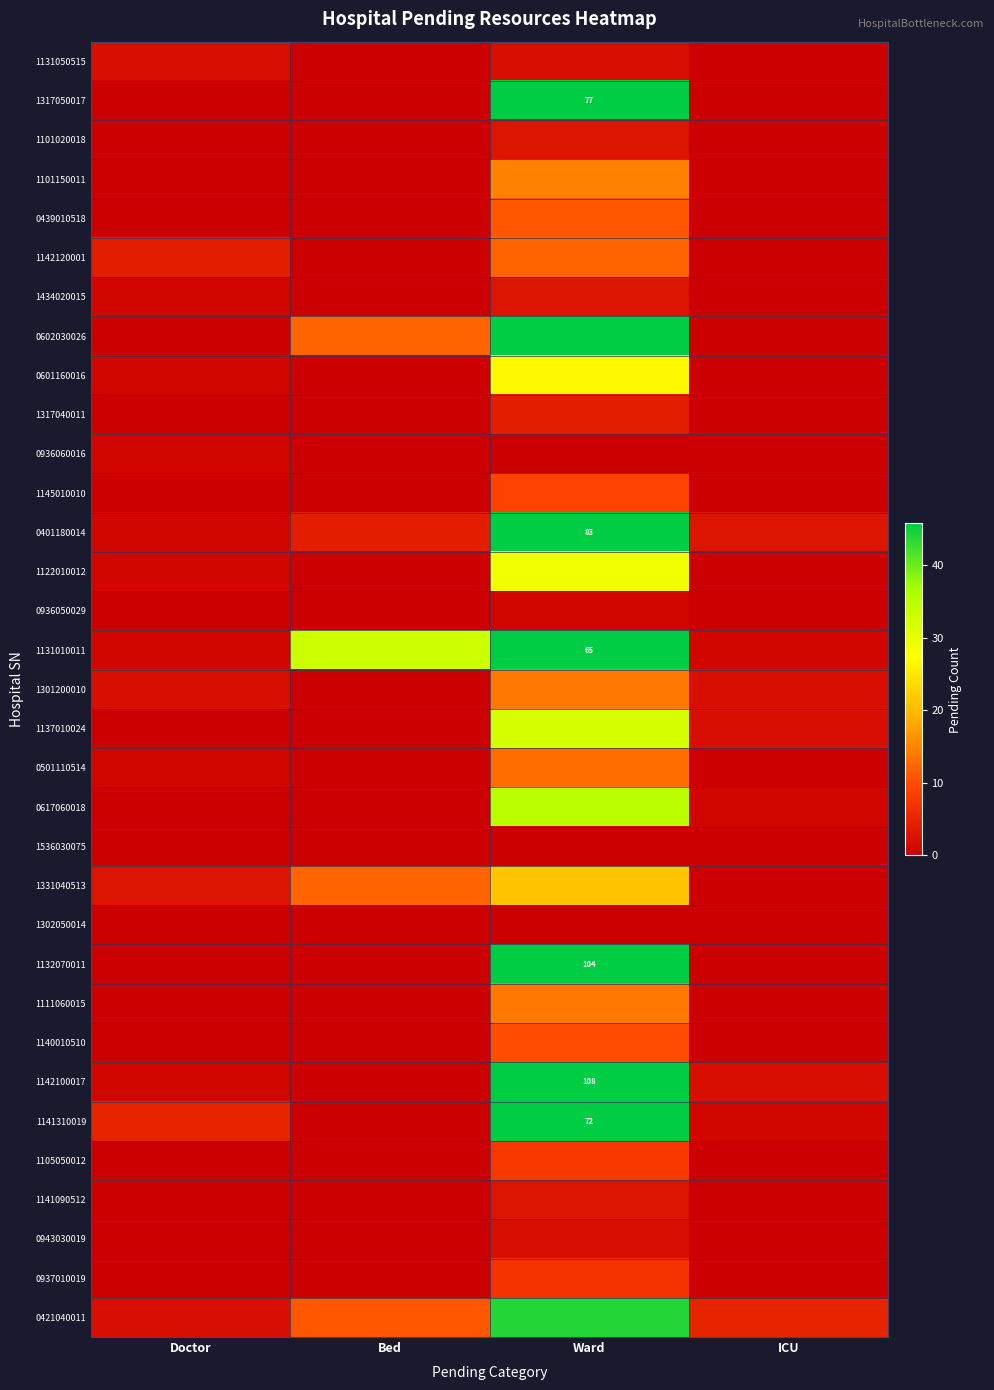

List the series in order of their peak value, highest first.

1142100017, 1132070011, 0401180014, 1317050017, 1141310019, 1131010011, 0602030026, 0421040011, 0617060018, 1137010024, 1122010012, 0601160016, 1331040513, 1101150011, 1301200010, 1111060015, 0501110514, 1142120001, 0439010518, 1140010510, 1145010010, 1105050012, 0937010019, 1317040011, 1101020018, 1434020015, 1141090512, 1131050515, 0943030019, 0936060016, 0936050029, 1536030075, 1302050014